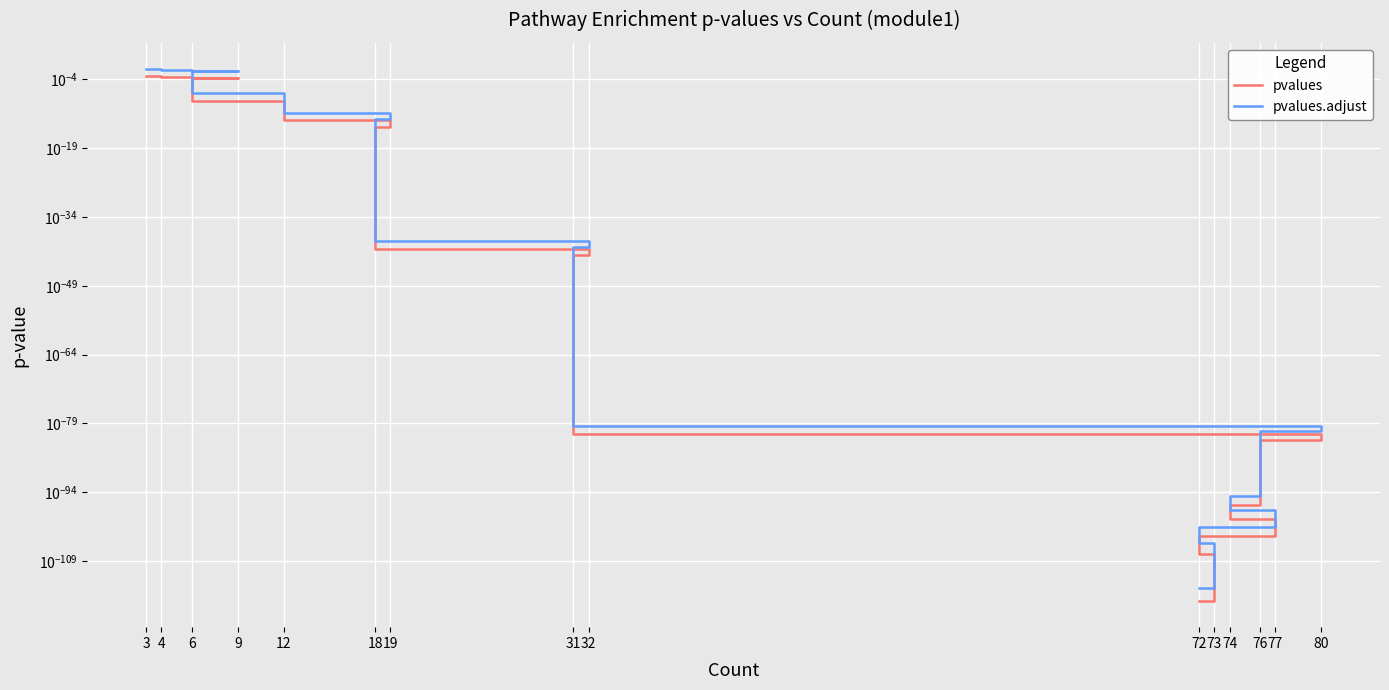

What are all the series names shown in the legend?

pvalues, pvalues.adjust